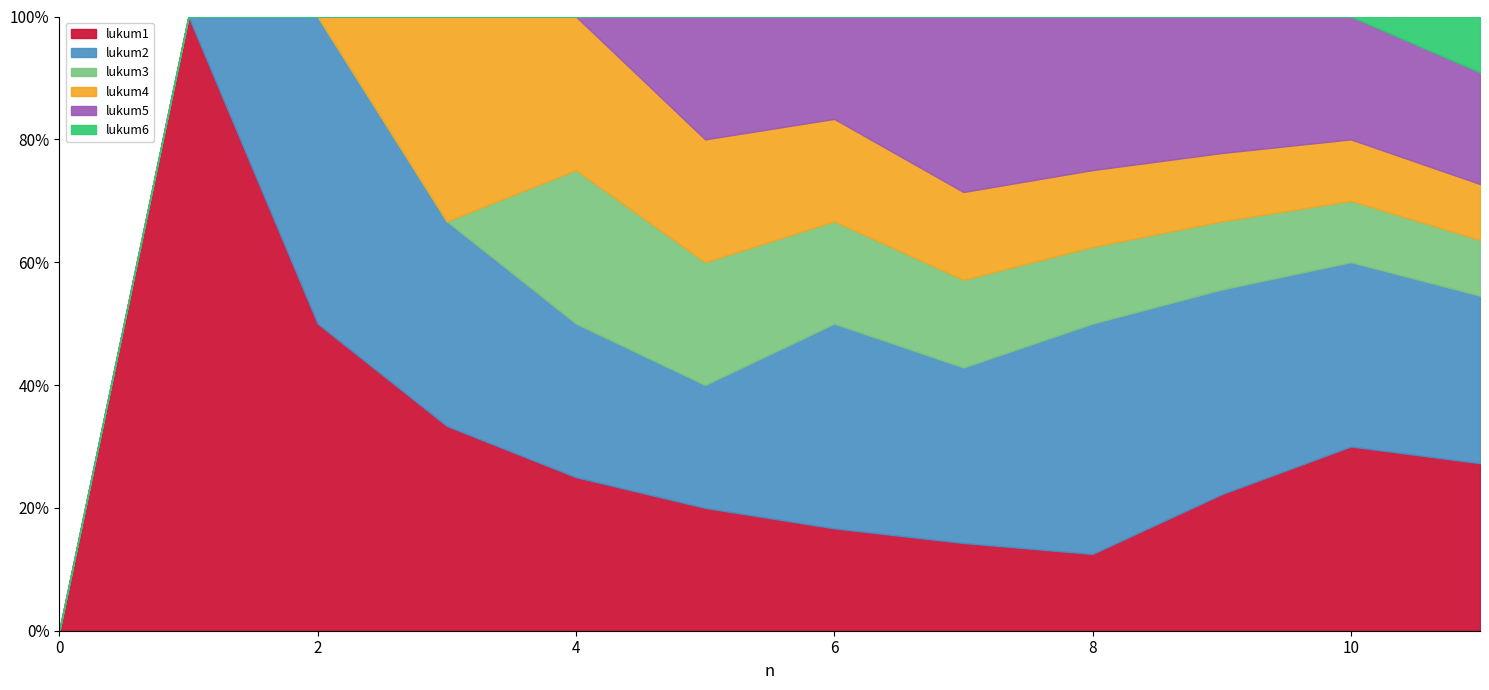

What is the difference between the second highest and second lowest values in the lukum4 series?

1